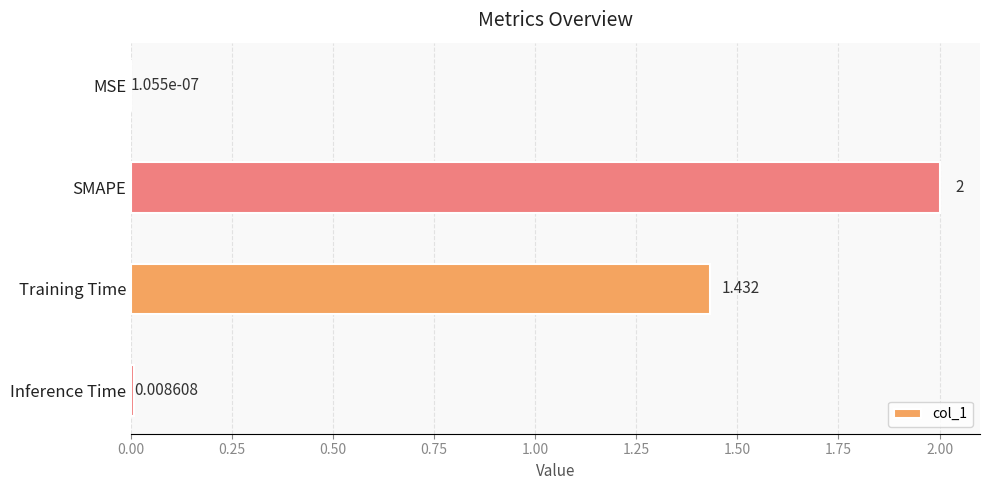

At which label is the value closest to 1?

Training Time